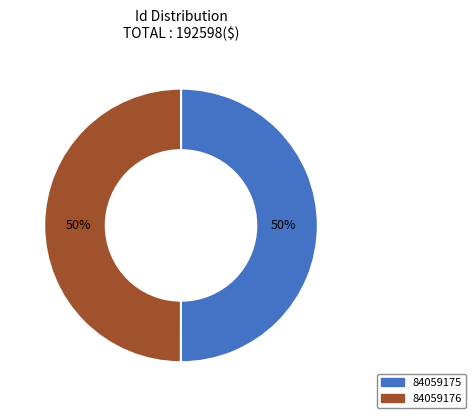

What percentage is the 84059175 slice, to the nearest percent?

50%